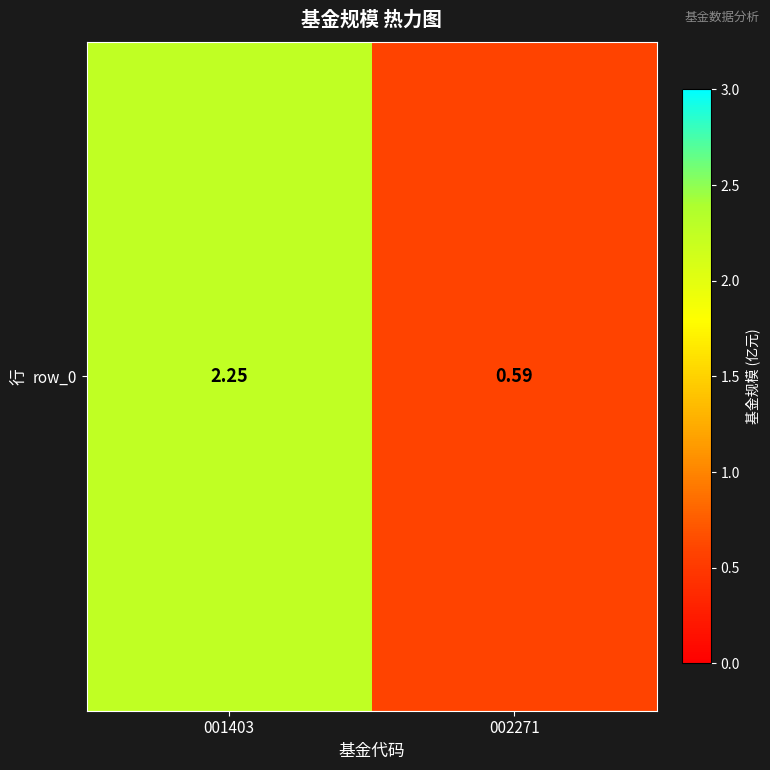

How many values are between 0 and 2?

1